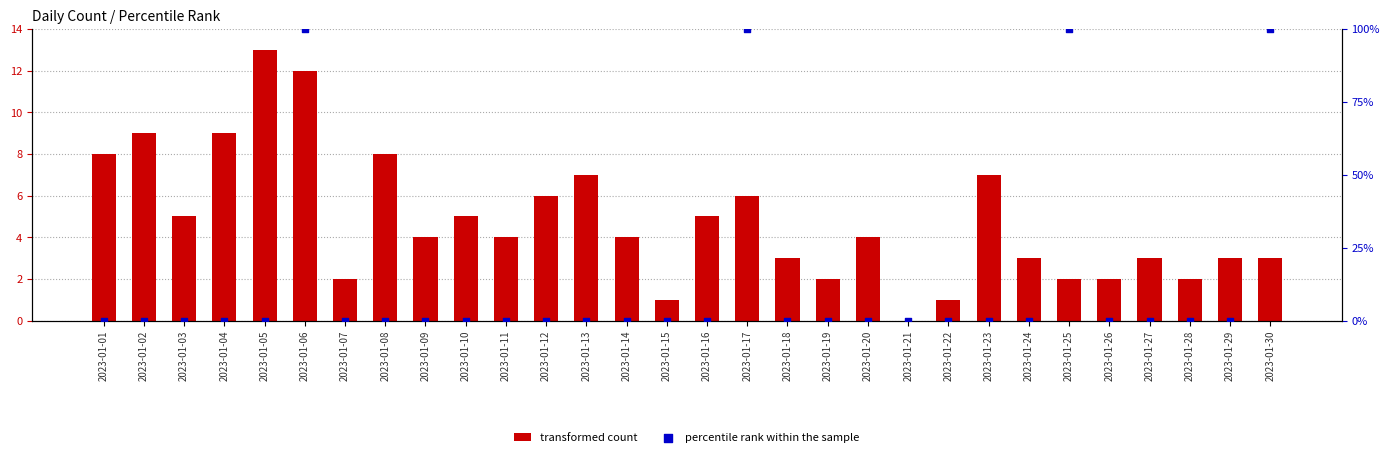

Which series reaches the minimum Y coordinate?

transformed count